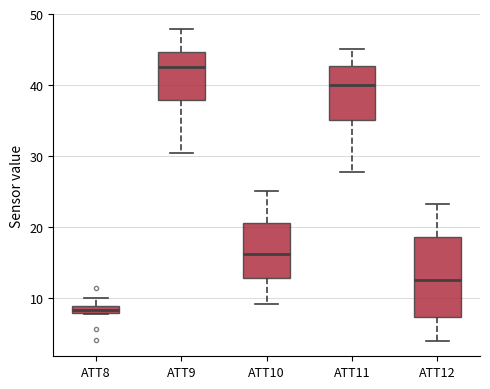

Which box's median line is the highest?

ATT9